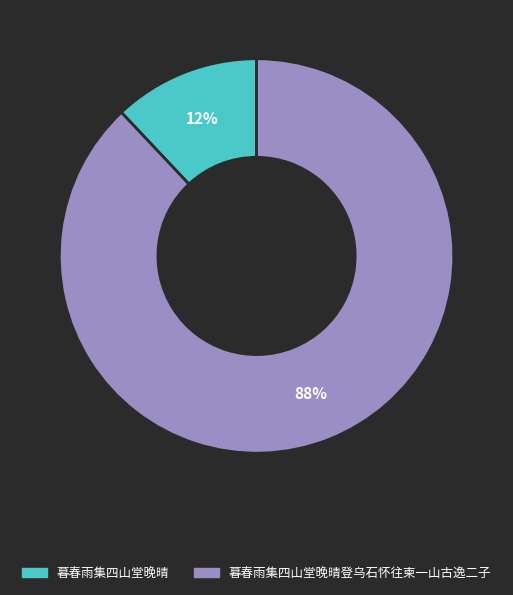

To the nearest percent, what is the average slice percentage?

50%